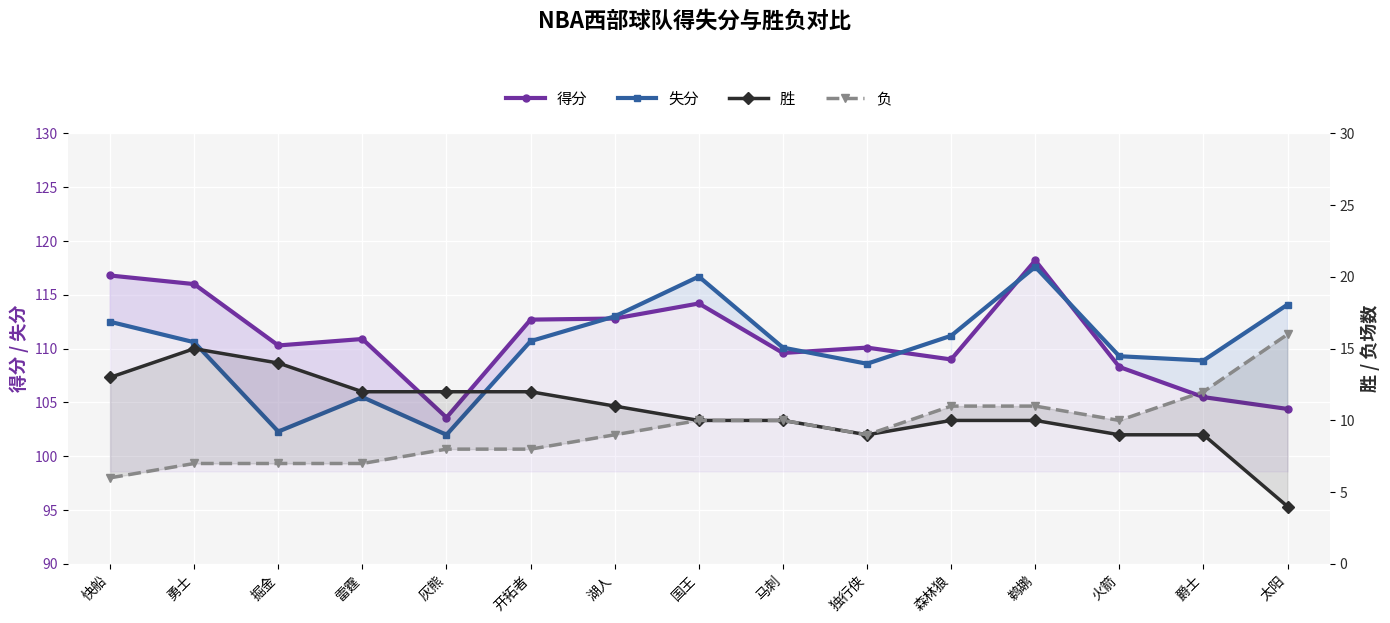

What is the label of the 1st point from the left?

快船